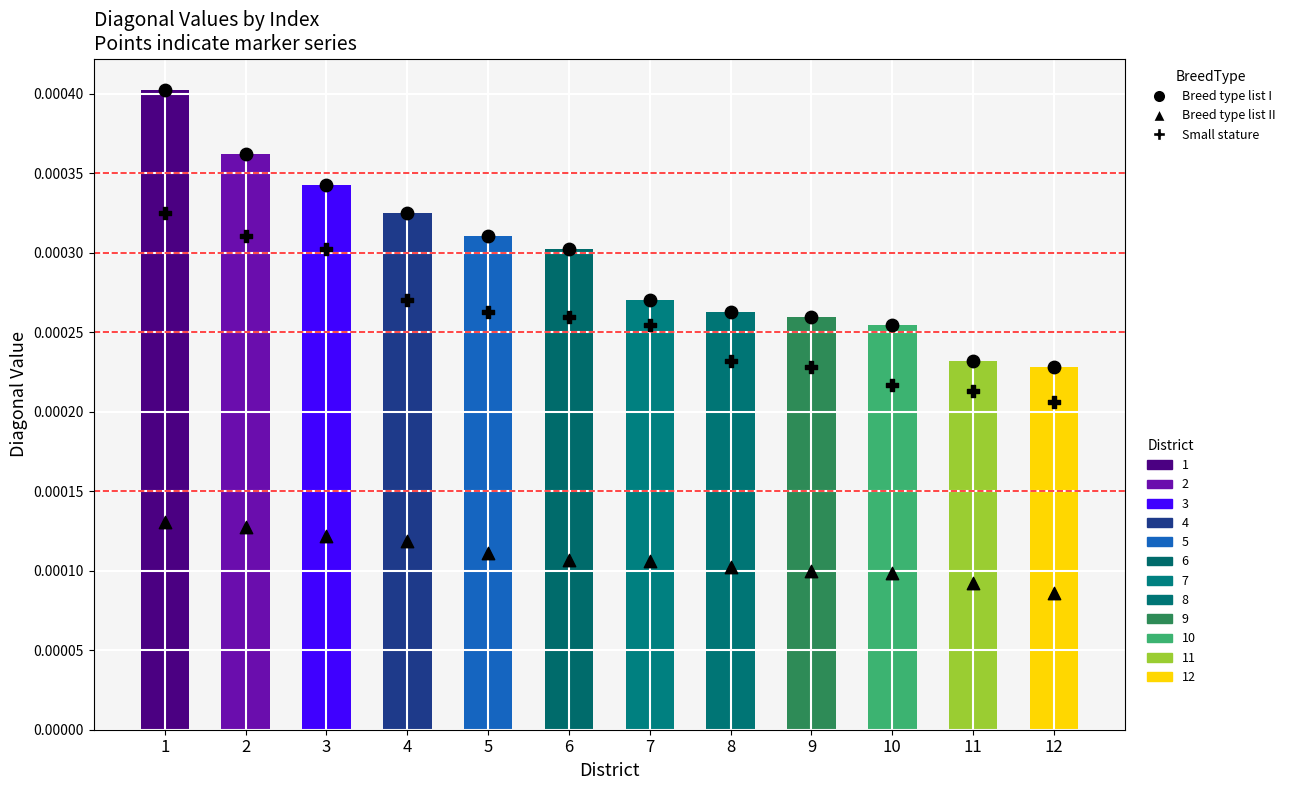

What are all the series names shown in the legend?

Breed type list I, Breed type list II, Small stature